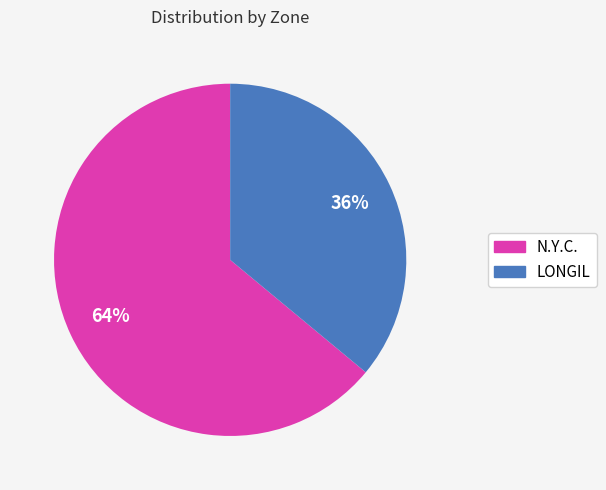

Is there any slice that represents more than half of the pie?

Yes